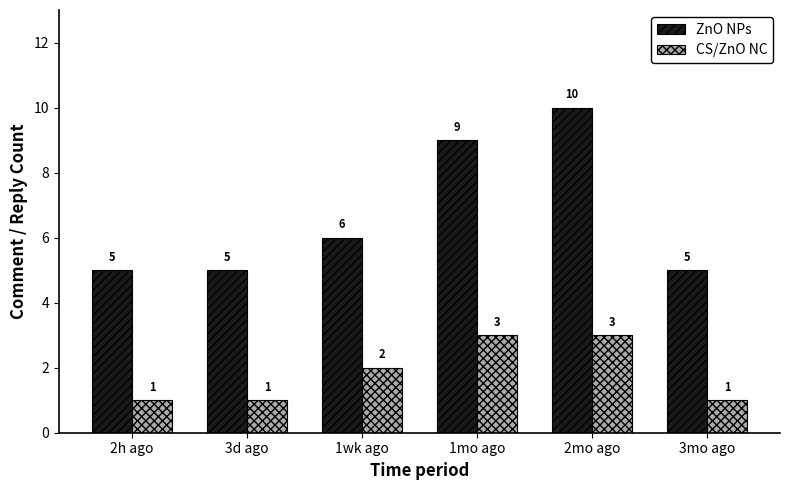

How many bars are there in total?

12